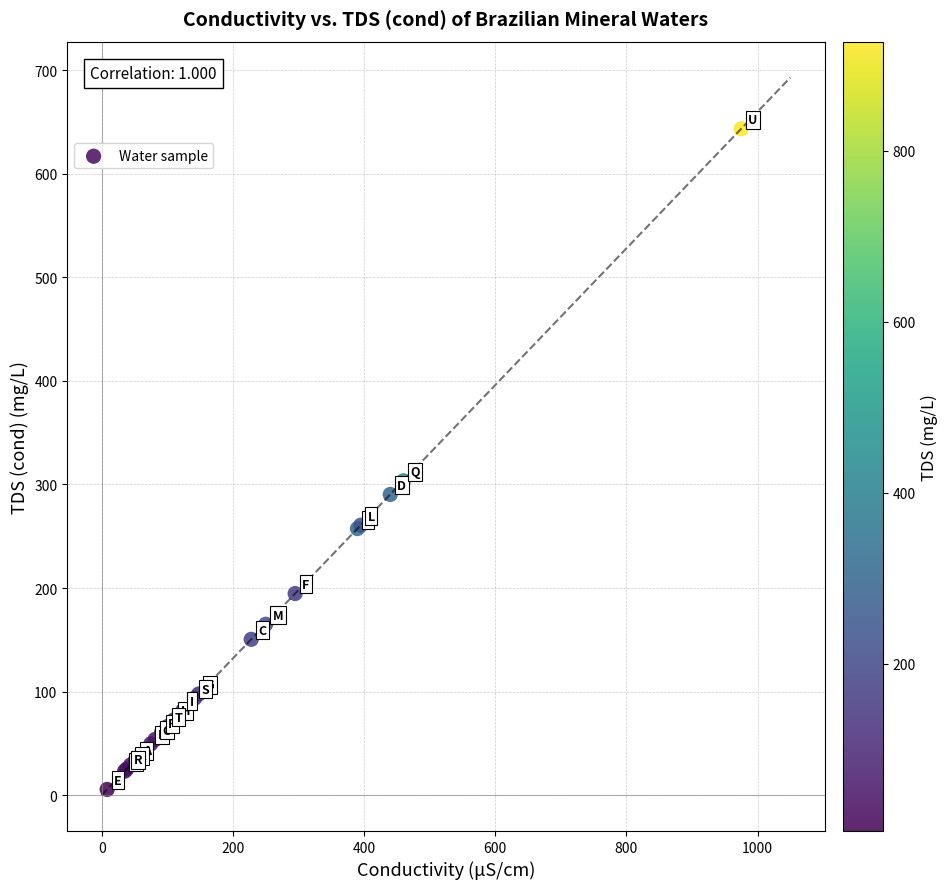

What Y value in the scatter plot is closest to 324?

303.6